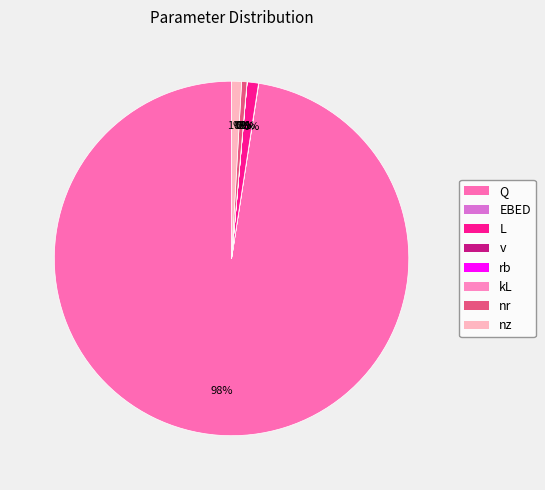

Does nr account for over 50% of the chart?

No